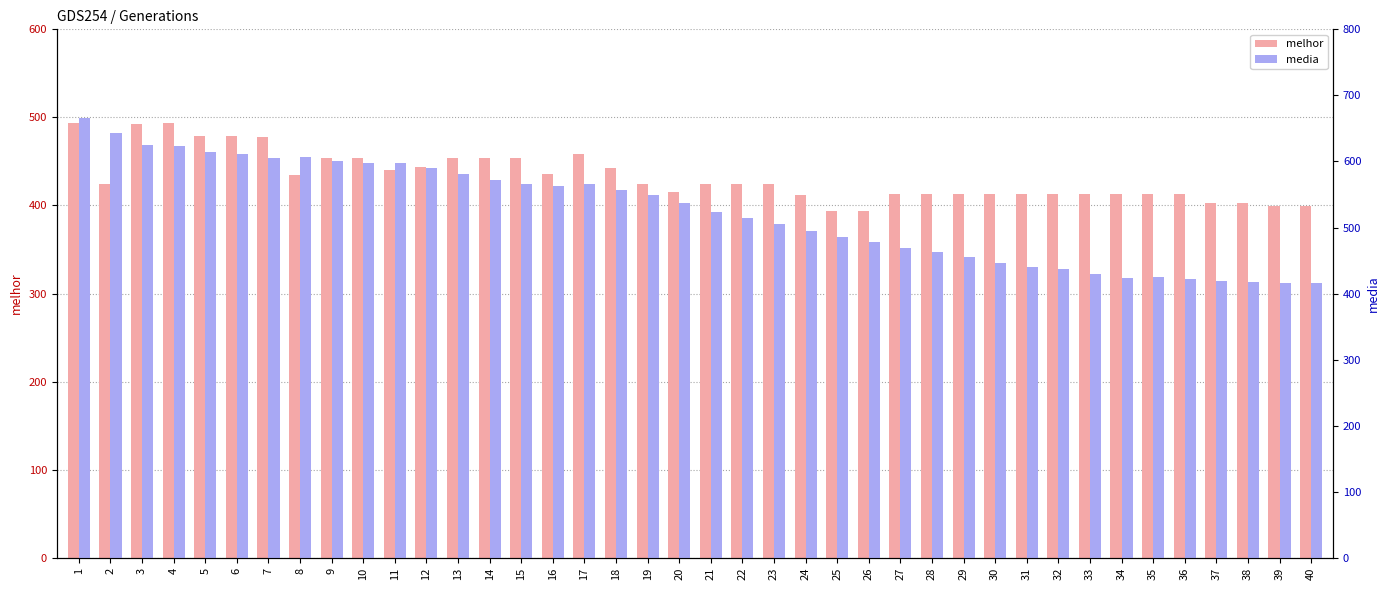

What is the approximate value of melhor at 1?

494.0